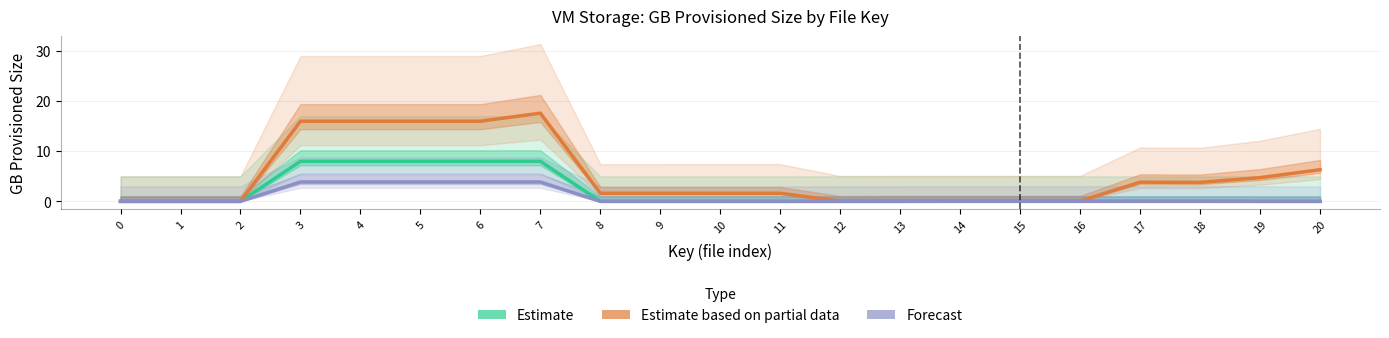

The value of Forecast at 19 is 0.0. True or false?

True